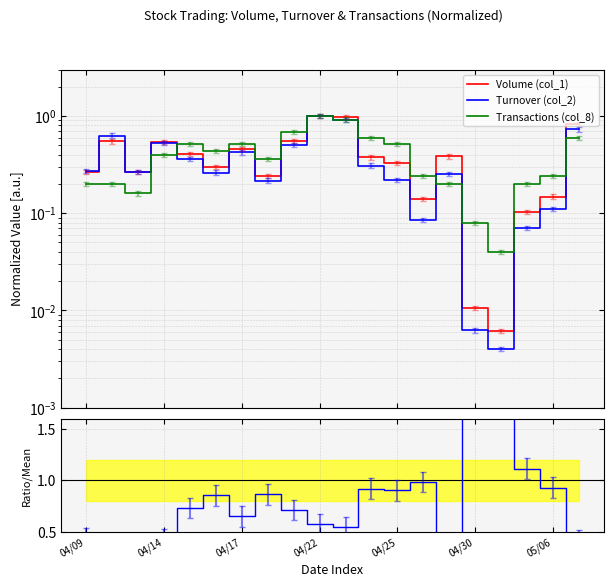

Is it true that Ratio equals 1.1 at 17?

True